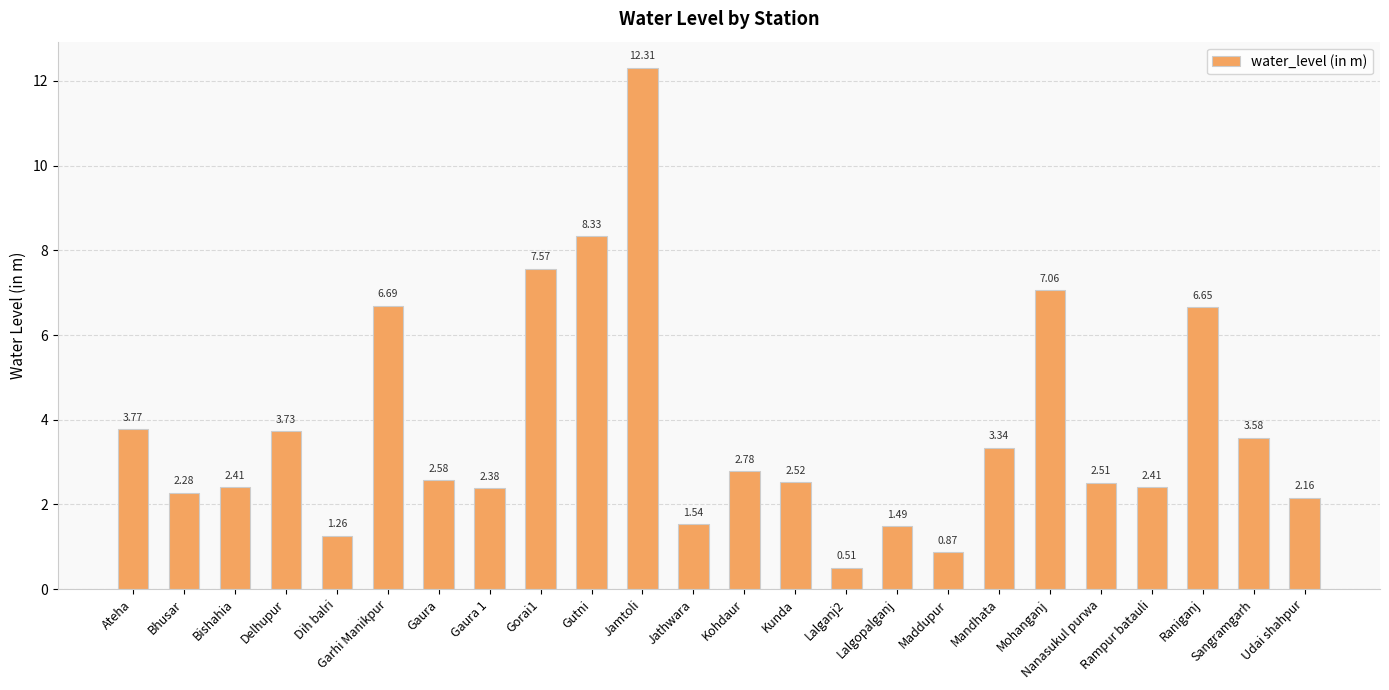

Approximately how many times larger is the value at Lalganj2 compared to Nanasukul purwa?

0.2